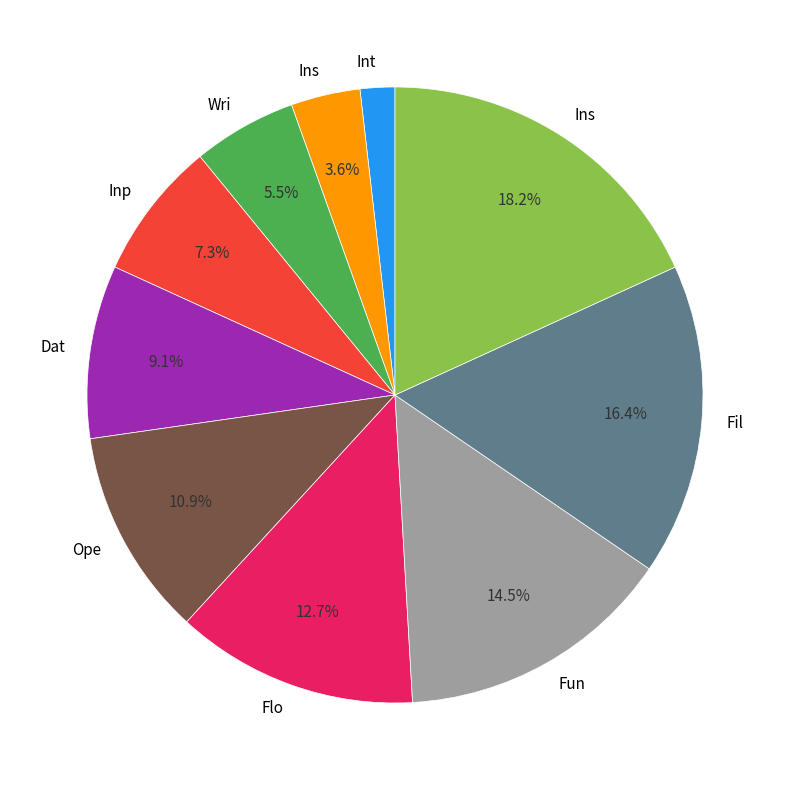

Count the number of slices in the pie.

10